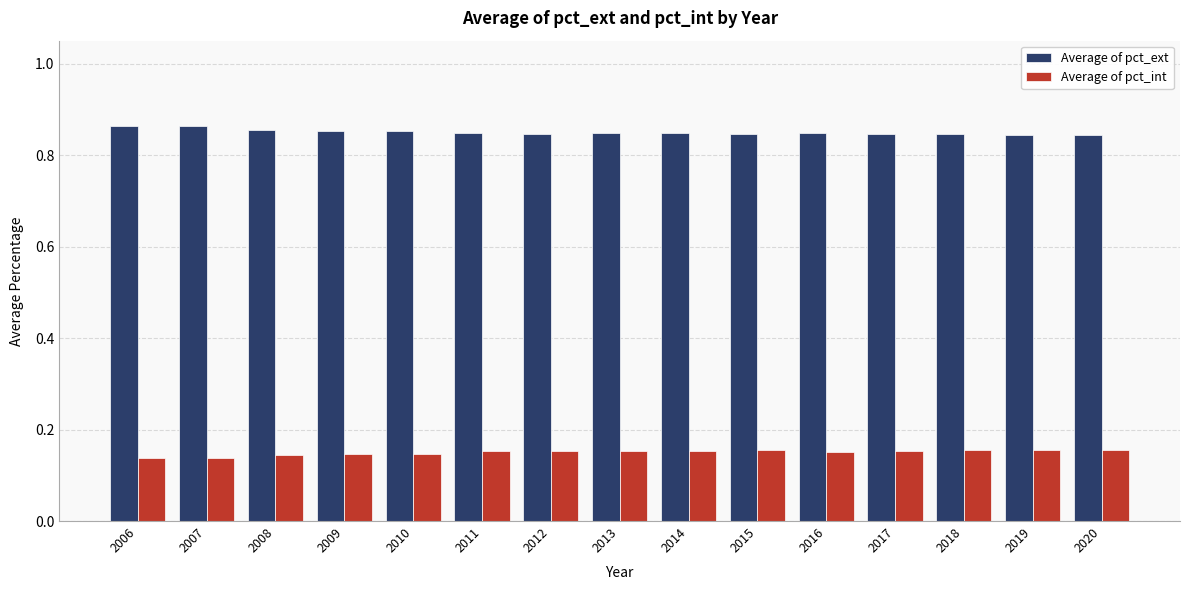

Is the value of Average of pct_int at 2011 greater than the value of Average of pct_ext at 2017?

No